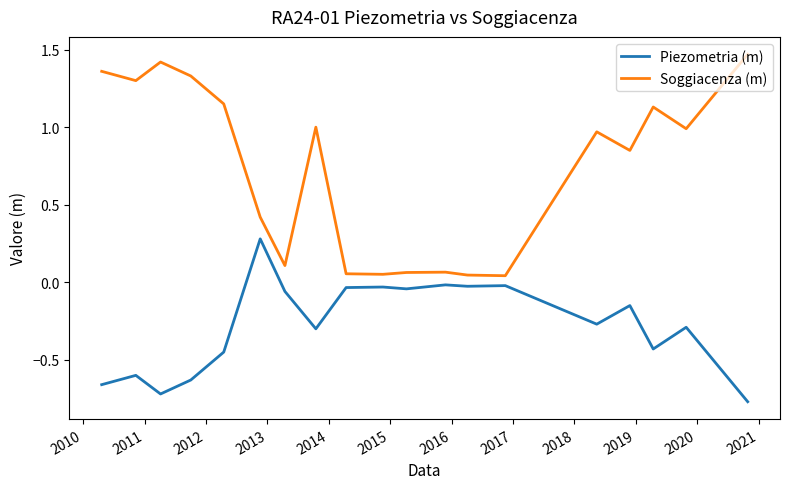

Which series has the widest spread of values?

Soggiacenza (m)